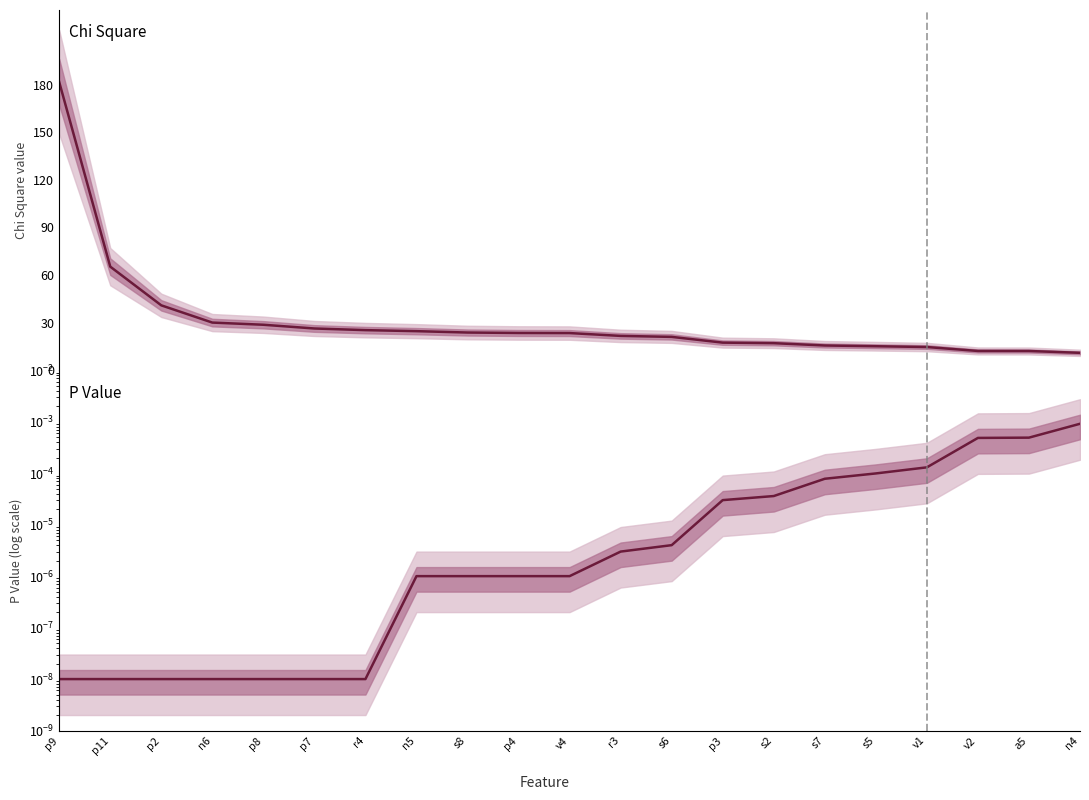

Reading left to right, transcribe all the data shown in this chart.

Chi Square: 181.6	65.3	40.9	30.1	28.7	26.3	25.3	24.7	23.8	23.5	23.4	21.7	21.0	17.4	17.1	15.6	15.2	14.6	12.2	12.2	11.0
P Value: 0.0	0.0	0.0	0.0	0.0	0.0	0.0	0.0	0.0	0.0	0.0	0.0	0.0	0.0	0.0	0.0	0.0	0.0	0.0	0.0	0.0